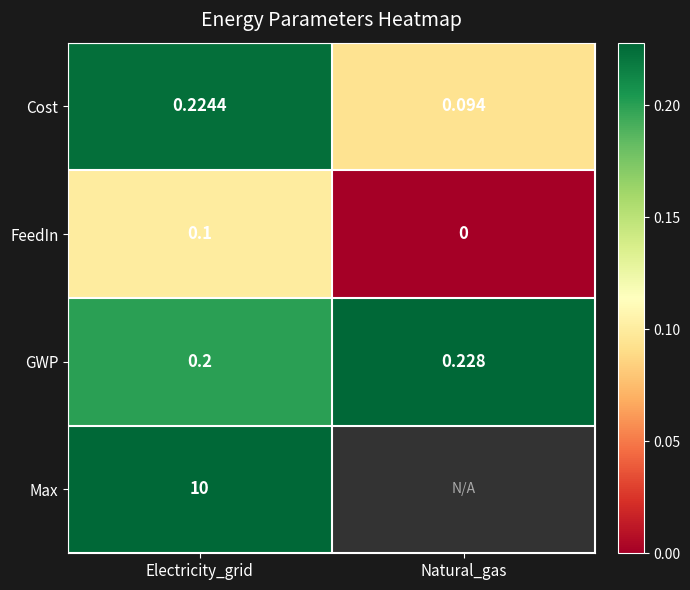

Rank the series at Electricity_grid from highest to lowest value.

Max, Cost, GWP, FeedIn